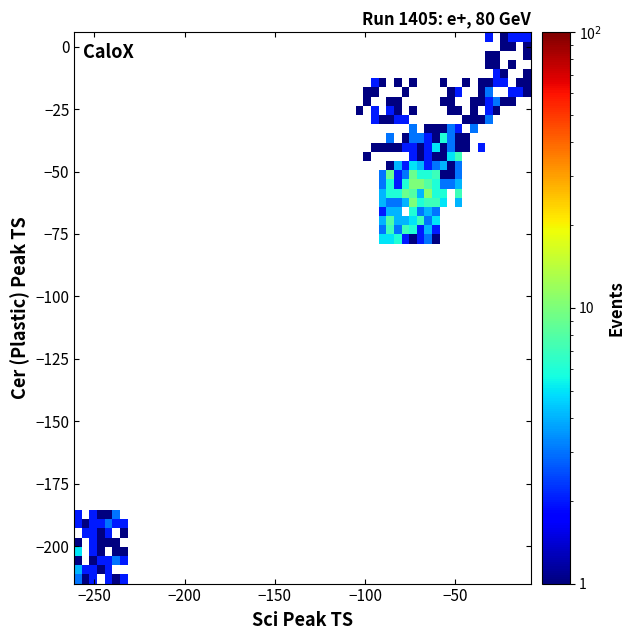

What Y value in the scatter plot is closest to -122?

-63.6